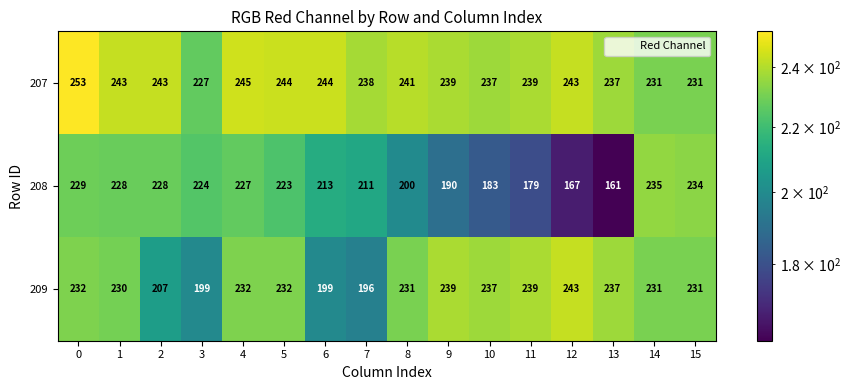

What value does the 209 series have at 14?

231